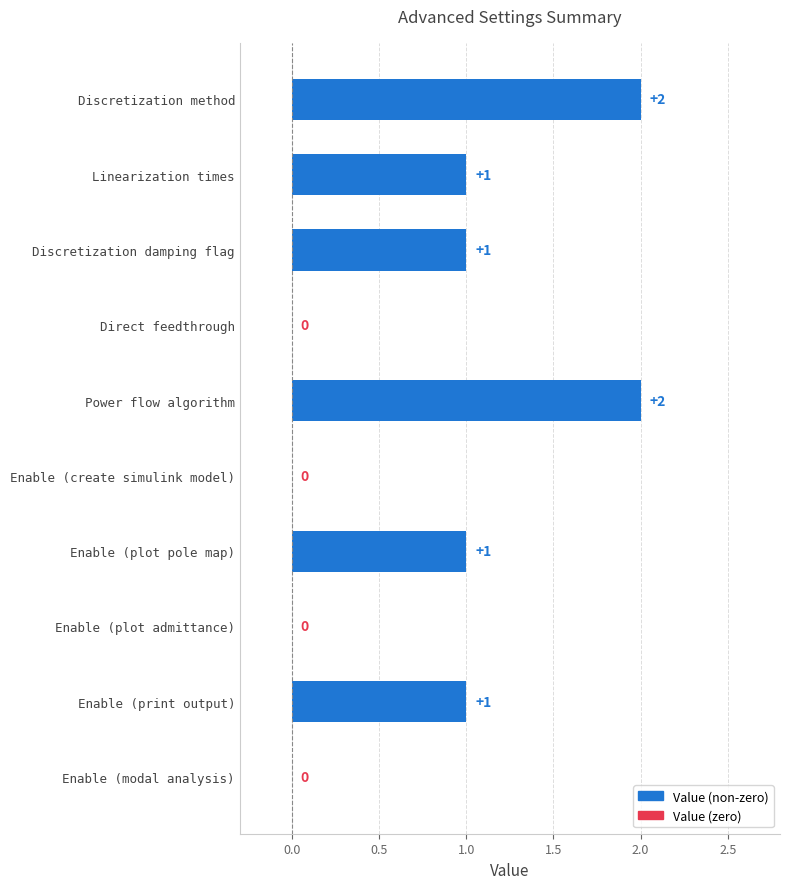

Reading bottom to top, what are all the values shown in this chart?

Enable (modal analysis)=0	Enable (print output)=1	Enable (plot admittance)=0	Enable (plot pole map)=1	Enable (create simulink model)=0	Power flow algorithm=2	Direct feedthrough=0	Discretization damping flag=1	Linearization times=1	Discretization method=2